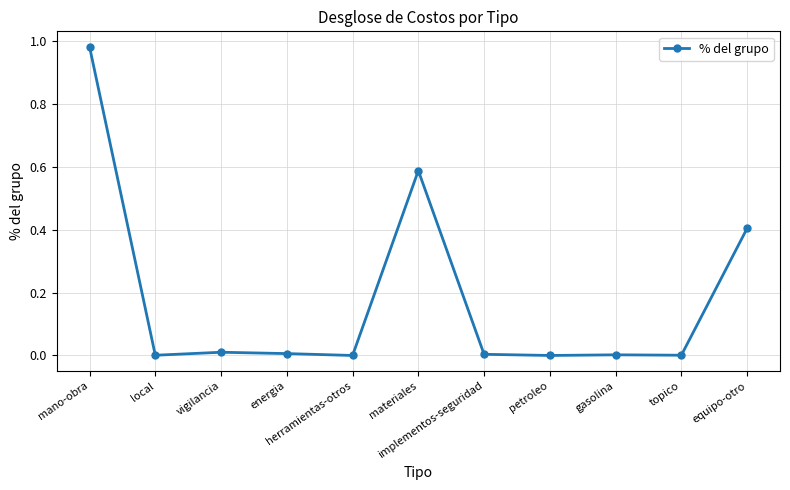

True or false: the data has more than 1 interior local peaks.

True